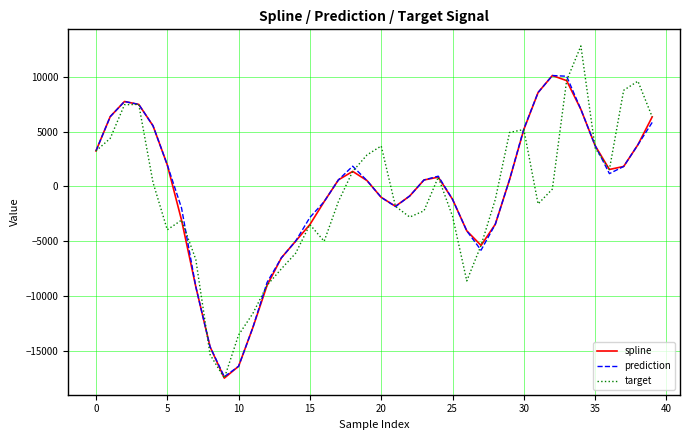

In prediction, how many points are higher than both neighbors (excluding endpoints)?

4